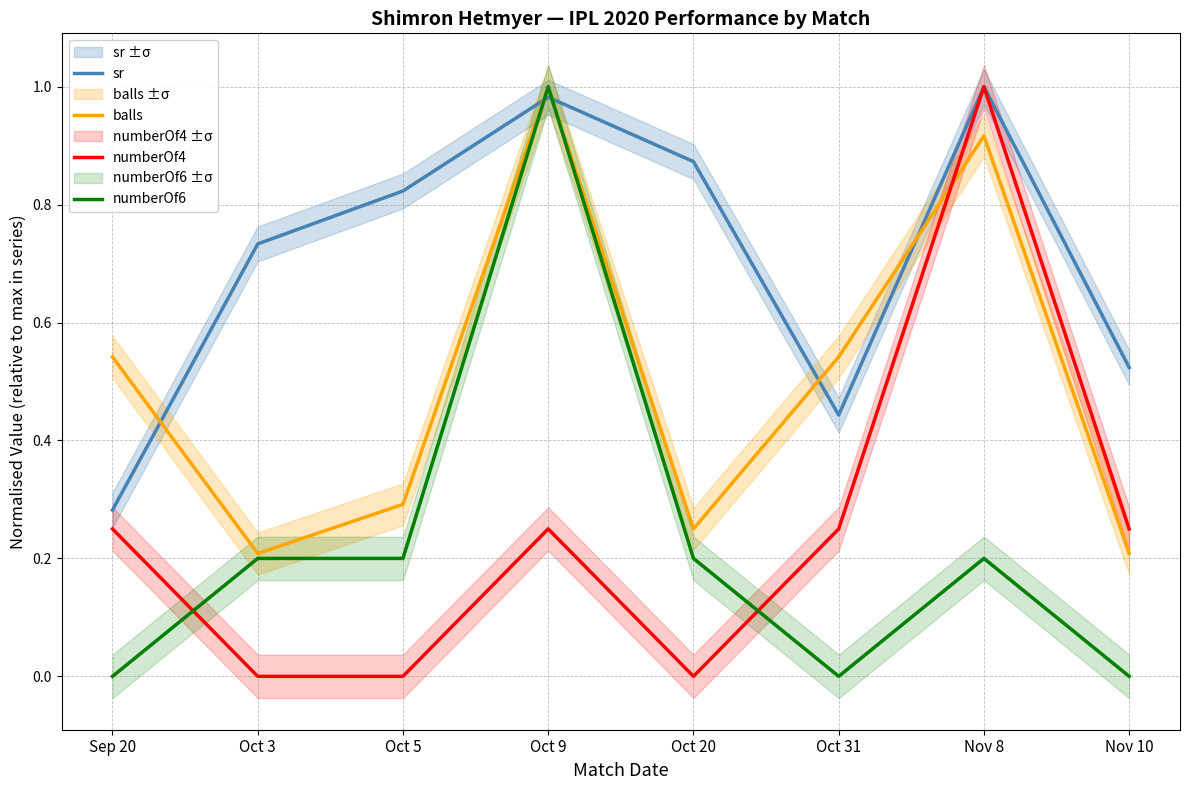

What is the difference between the maximum and second lowest values in the sr series?

0.6